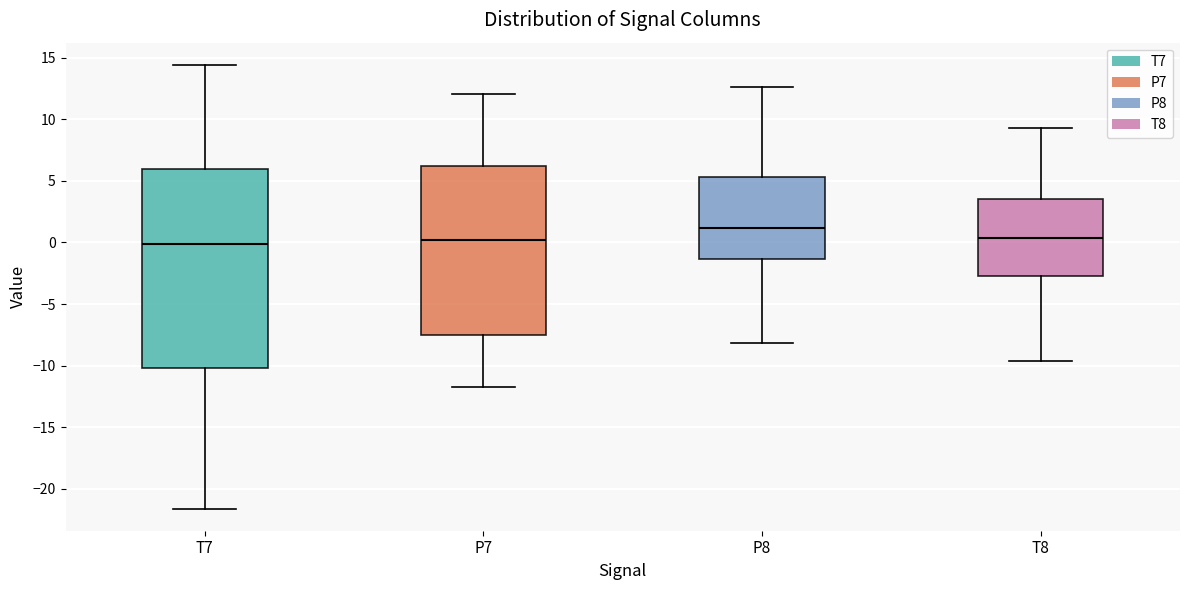

Reading left to right, read every box against the y-axis: the position of its median line, the range the box covers, and the ends of its whiskers. The values are not printed on the chart, so give them approximately, as read against the axis.

T7: median 0.0, box -10.0 to 6.0, whiskers -21.5 to 14.5
P7: median 0.0, box -7.5 to 6.0, whiskers -11.5 to 12.0
P8: median 1.0, box -1.5 to 5.5, whiskers -8.0 to 12.5
T8: median 0.5, box -2.5 to 3.5, whiskers -9.5 to 9.5